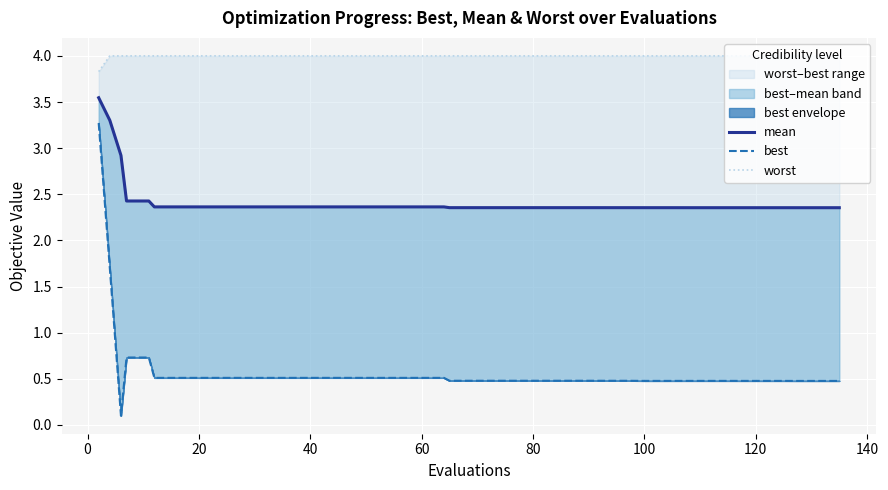

What is the value of the worst point at the 36th from the left?

4.0